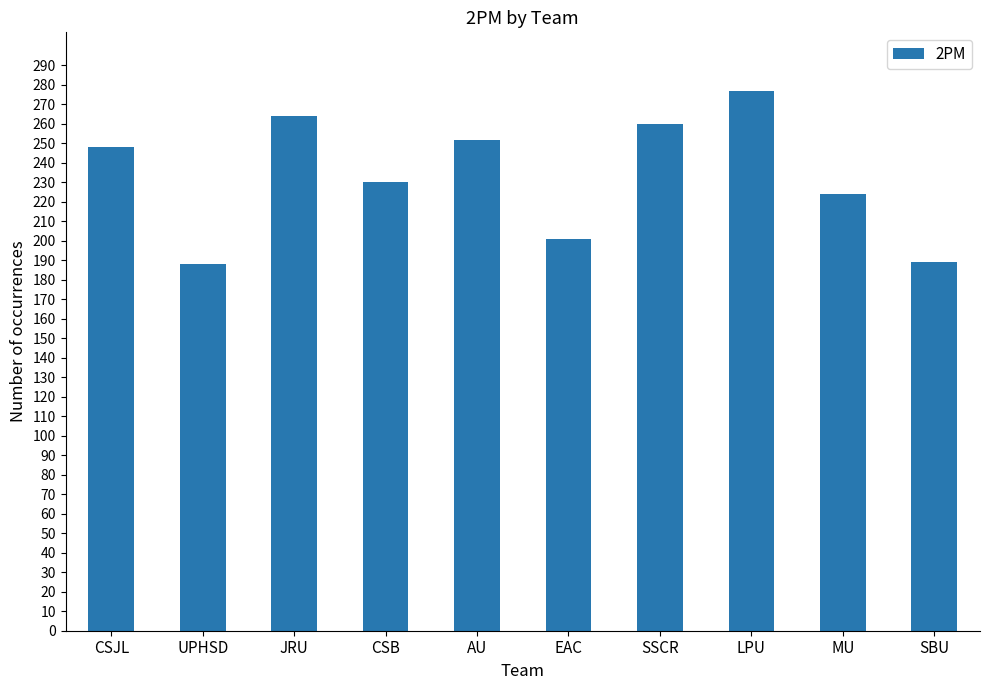

What is the average value?

233